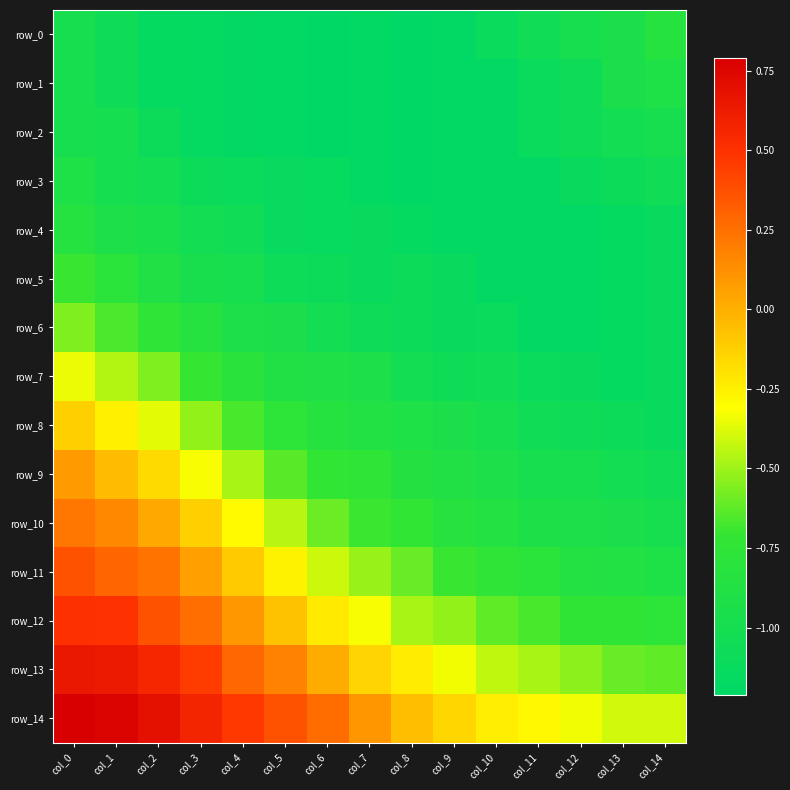

What is the total value across all series at col_0?

-3.8